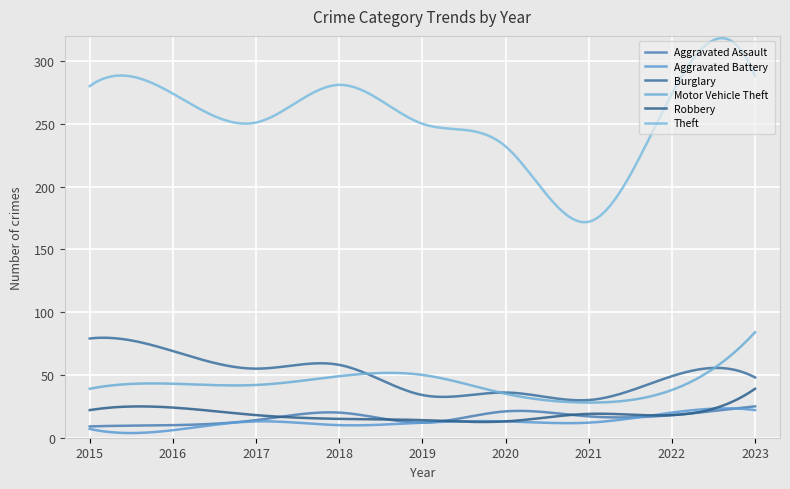

How many lines are shown in the chart?

6